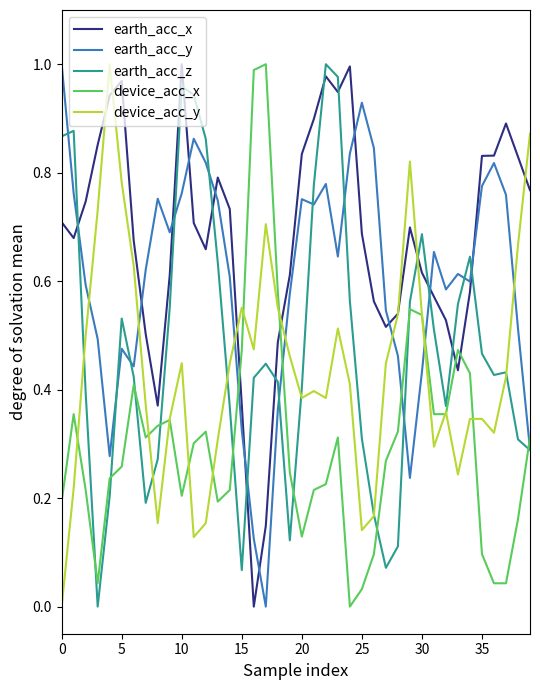

After their last crossing, which series has the higher values: earth_acc_y or earth_acc_x?

earth_acc_x